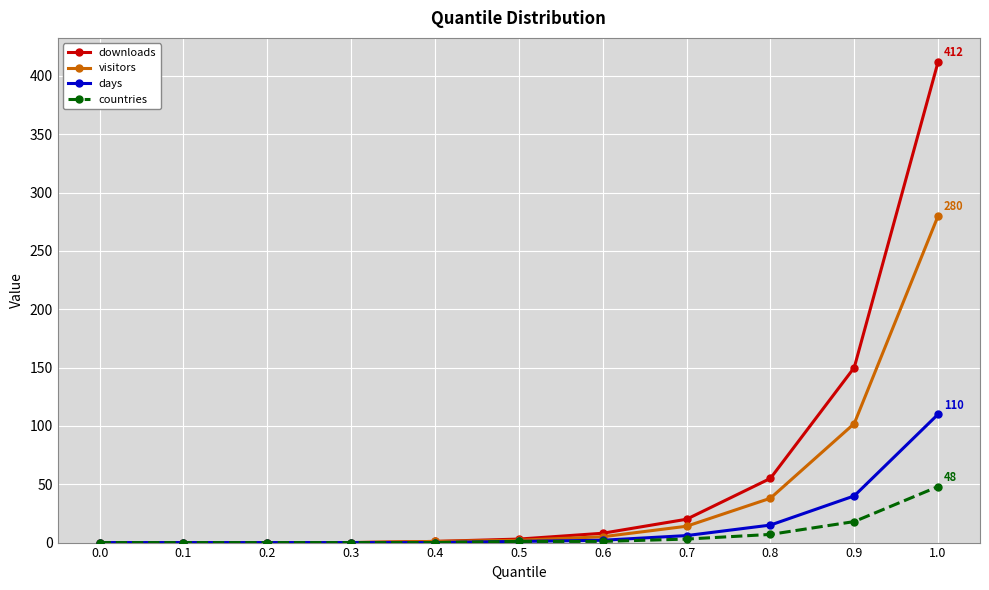

What is the label of the 4th point from the left?

0.3